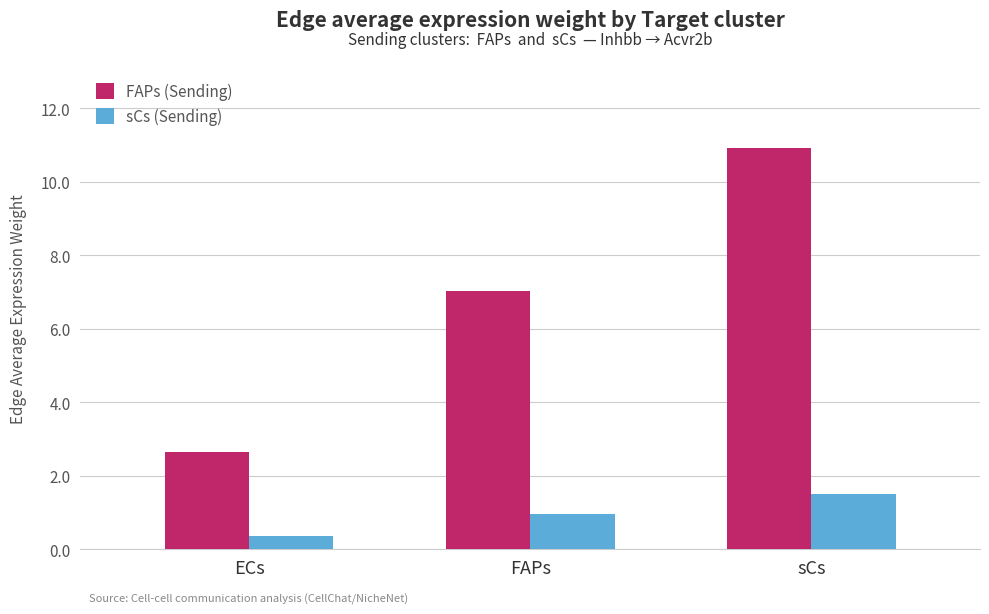

What position from the right is FAPs?

2